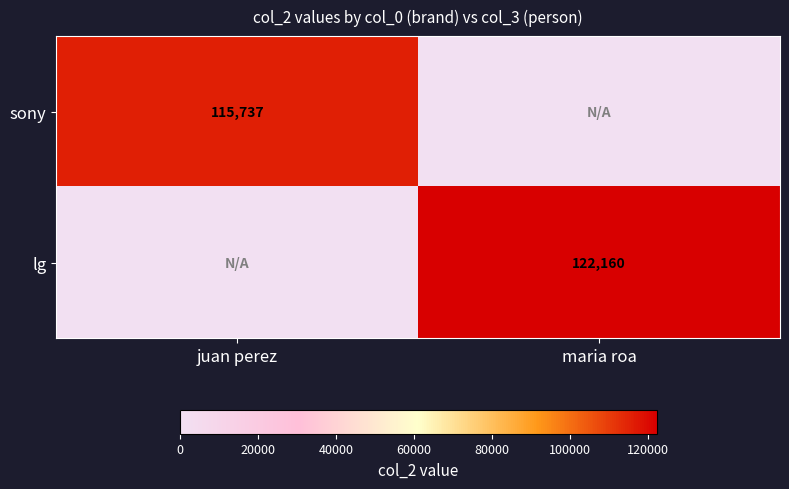

Which label corresponds to the smallest value in the chart?

maria roa